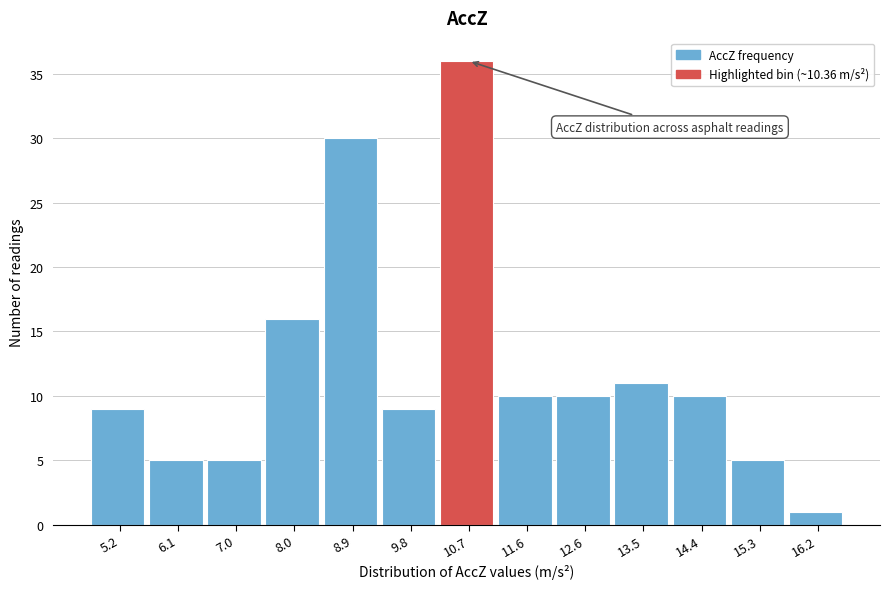

Reading left to right, transcribe this chart: for each bar, give the range it covers on the x-axis and its height. Neither the bar edges nor the heights are printed on the chart, so give them approximately, as read against the axes.

4.8 to 5.7: 9
5.7 to 6.6: 5
6.6 to 7.5: 5
7.5 to 8.4: 16
8.4 to 9.3: 30
9.3 to 10.3: 9
10.3 to 11.2: 36
11.2 to 12.1: 10
12.1 to 13.0: 10
13.0 to 13.9: 11
13.9 to 14.9: 10
14.9 to 15.8: 5
15.8 to 16.7: 1